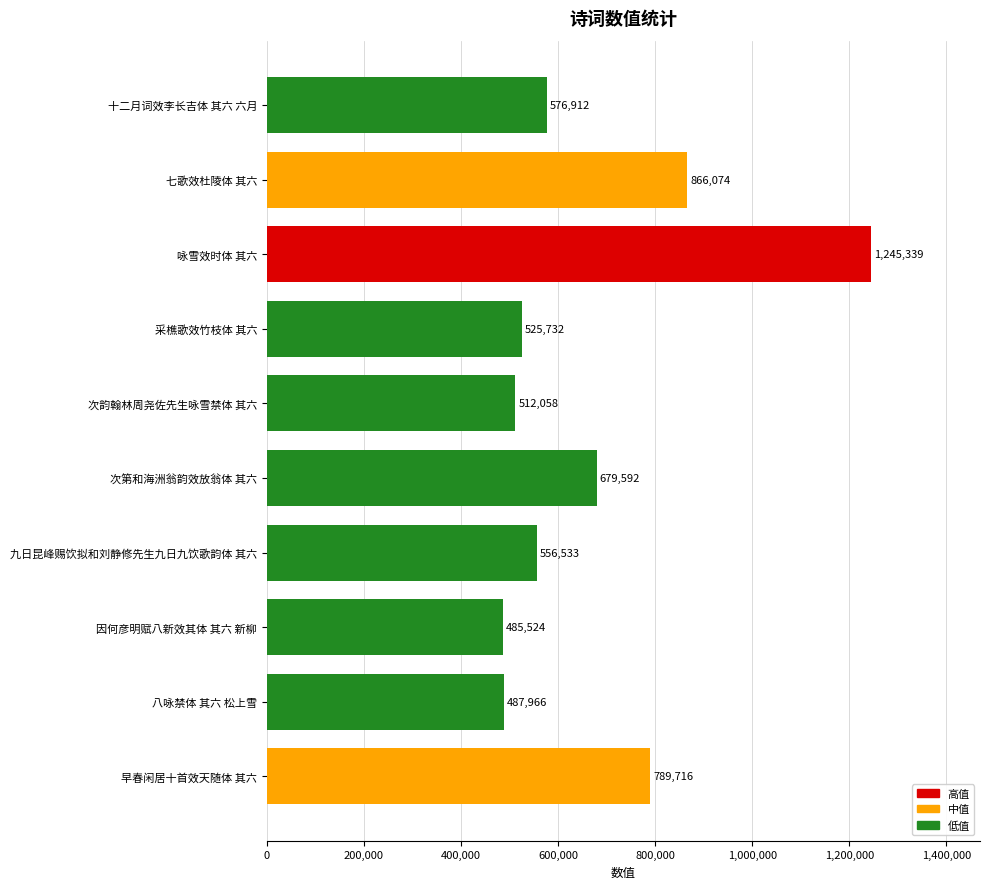

Which label corresponds to the largest value in the chart?

咏雪效时体 其六